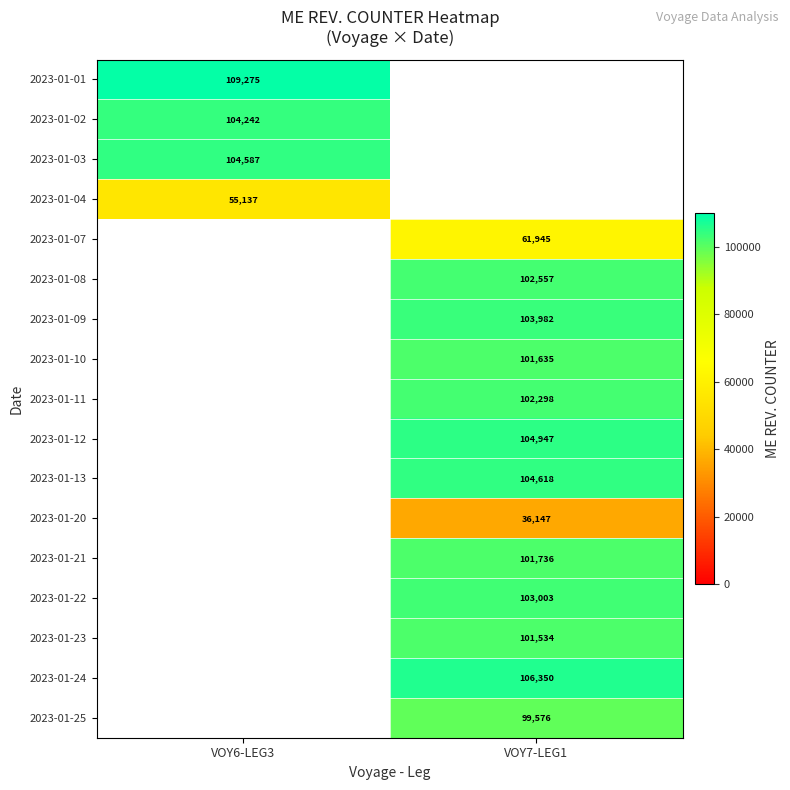

True or false: 2023-01-08 has a value of 102557 at VOY7-LEG1.

True